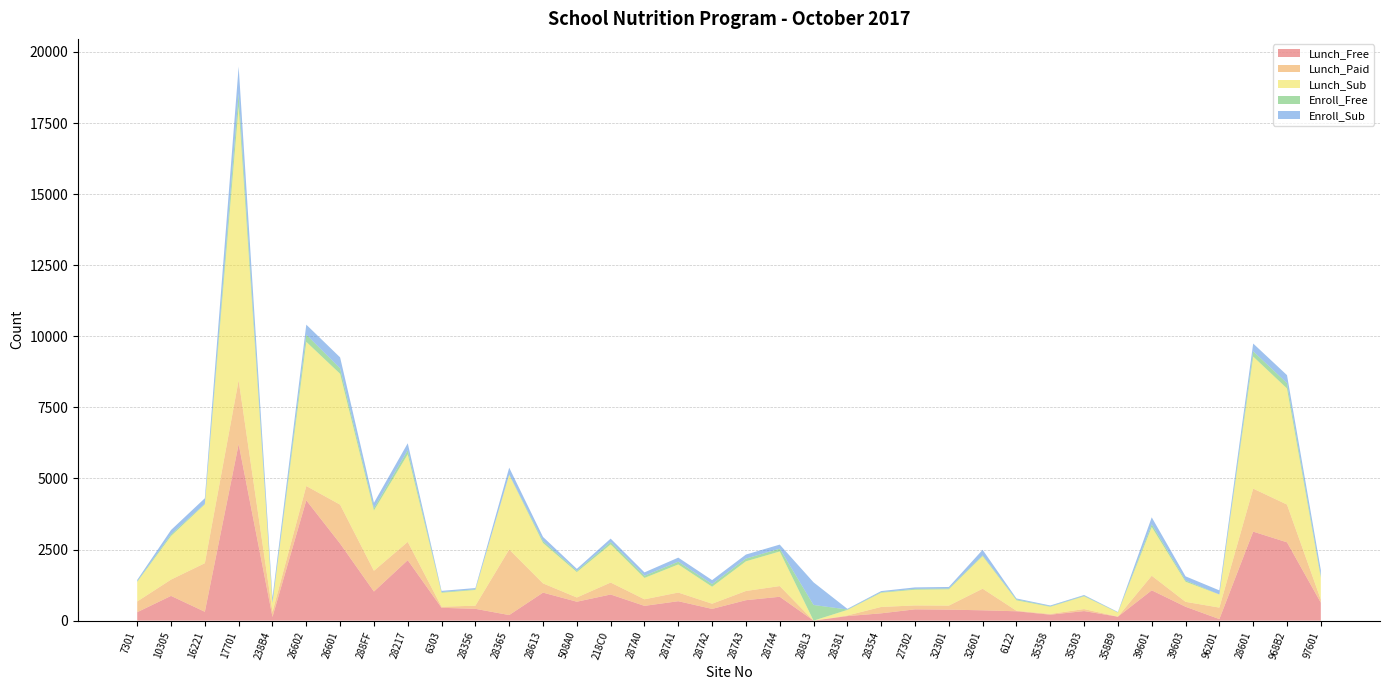

Reading right to left, transcribe all the data shown in this chart.

Lunch_Free: 97601=631	968B2=2754	28601=3130	96201=54	39603=488	39601=1066	358B9=138	35303=336	35358=209	6122=329	32601=363	32301=387	27302=397	28354=257	28381=160	288L3=0	287A4=839	287A3=719	287A2=412	287A1=683	287A0=519	218C0=919	508A0=665	28613=985	28365=196	28356=415	6303=451	28217=2126	288FF=1023	26601=2709	26602=4230	238B4=130	17701=6206	16221=311	10305=870	7301=297
Lunch_Paid: 97601=110	968B2=1328	28601=1513	96201=405	39603=174	39601=514	358B9=4	35303=71	35358=27	6122=19	32601=760	32301=142	27302=138	28354=225	28381=23	288L3=0	287A4=377	287A3=324	287A2=184	287A1=305	287A0=232	218C0=421	508A0=150	28613=325	28365=2307	28356=111	6303=39	28217=644	288FF=732	26601=1370	26602=505	238B4=179	17701=2248	16221=1710	10305=574	7301=377
Lunch_Sub: 97601=771	968B2=4082	28601=4643	96201=459	39603=706	39601=1713	358B9=142	35303=448	35358=252	6122=367	32601=1145	32301=574	27302=553	28354=499	28381=194	288L3=0	287A4=1216	287A3=1043	287A2=596	287A1=988	287A0=751	218C0=1340	508A0=892	28613=1421	28365=2626	28356=553	6303=490	28217=3080	288FF=2118	26601=4601	26602=5069	238B4=309	17701=9630	16221=2070	10305=1532	7301=691
Enroll_Free: 97601=62	968B2=189	28601=185	96201=3	39603=47	39601=96	358B9=9	35303=18	35358=17	6122=31	32601=30	32301=28	27302=29	28354=20	28381=15	288L3=551	287A4=99	287A3=97	287A2=95	287A1=98	287A0=77	218C0=84	508A0=43	28613=70	28365=13	28356=23	6303=25	28217=143	288FF=81	26601=192	26602=253	238B4=13	17701=456	16221=20	10305=56	7301=21
Enroll_Sub: 97601=202	968B2=280	28601=274	96201=143	39603=143	39601=244	358B9=11	35303=28	35358=28	6122=34	32601=193	32301=53	27302=52	28354=39	28381=23	288L3=796	287A4=143	287A3=141	287A2=138	287A1=142	287A0=118	218C0=121	508A0=71	28613=143	28365=238	28356=44	6303=42	28217=245	288FF=190	26601=386	26602=352	238B4=174	17701=944	16221=193	10305=155	7301=45